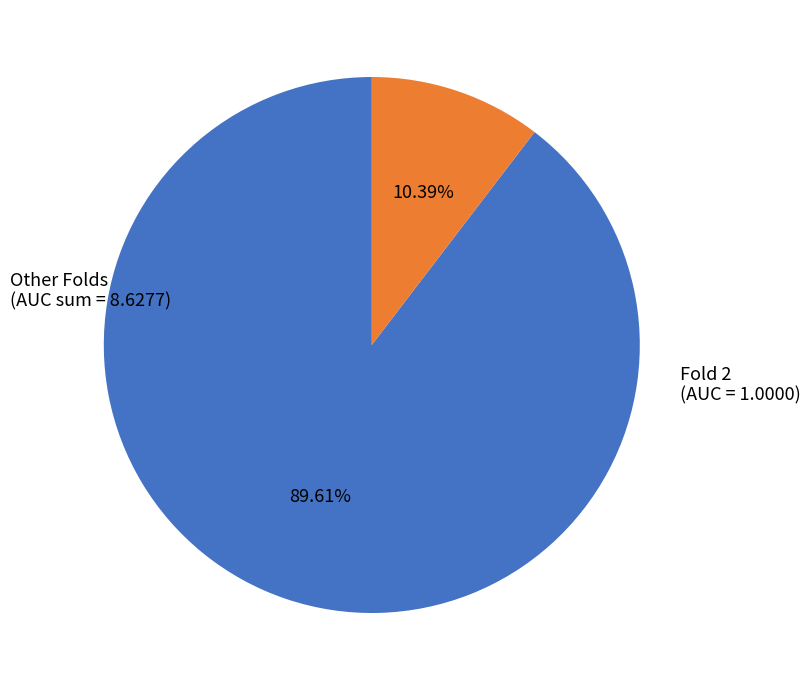

Does any single category account for the majority?

Yes